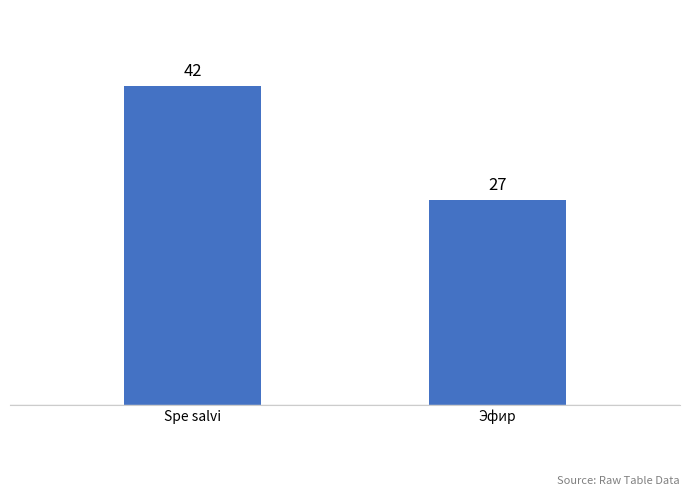

What position from the right is Spe salvi?

2